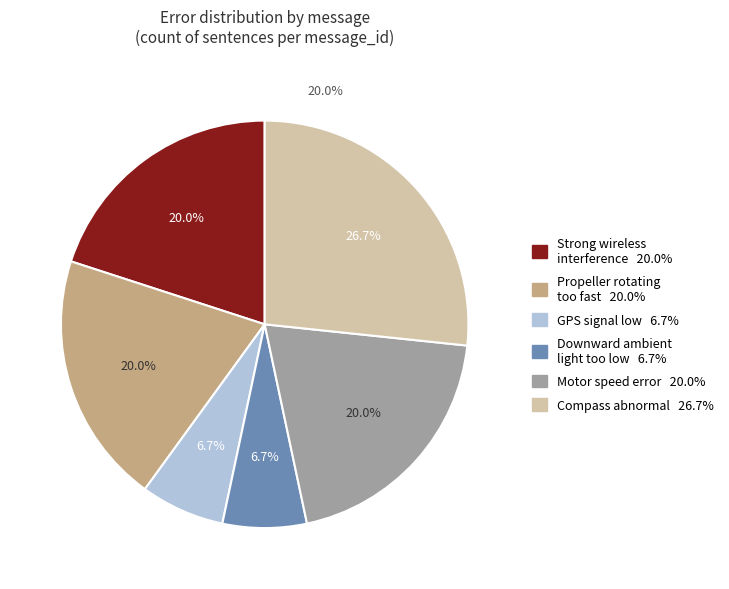

Combined, do Motor speed error and Strong wireless interference account for over 50%?

No